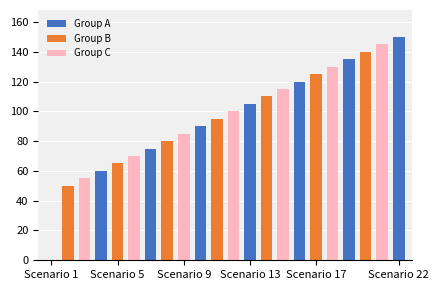

Which has a higher value, Scenario 8 or Scenario 2?

Scenario 8